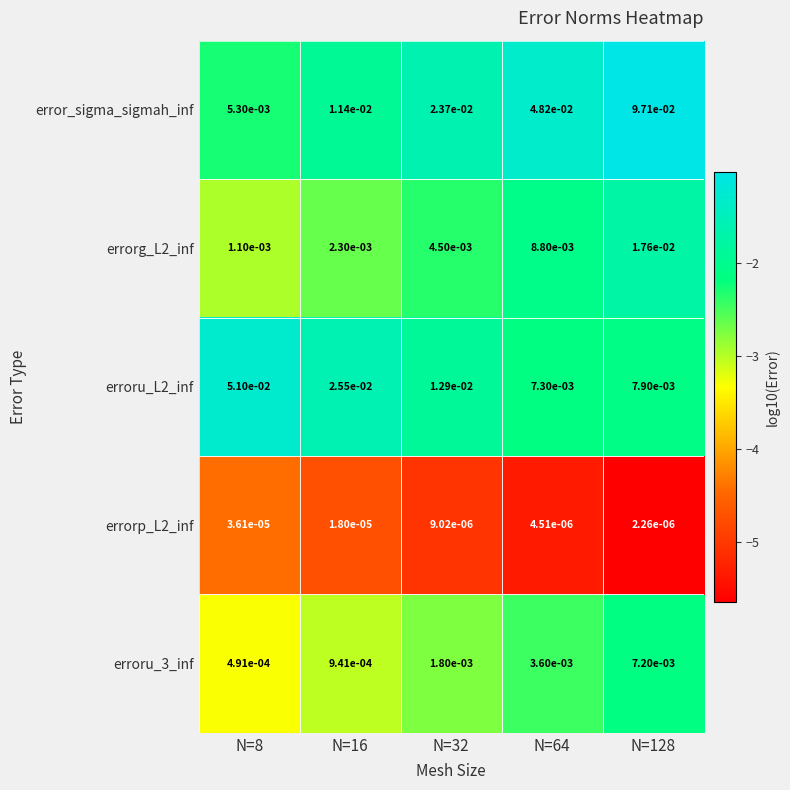

Count the number of data series in this chart.

5